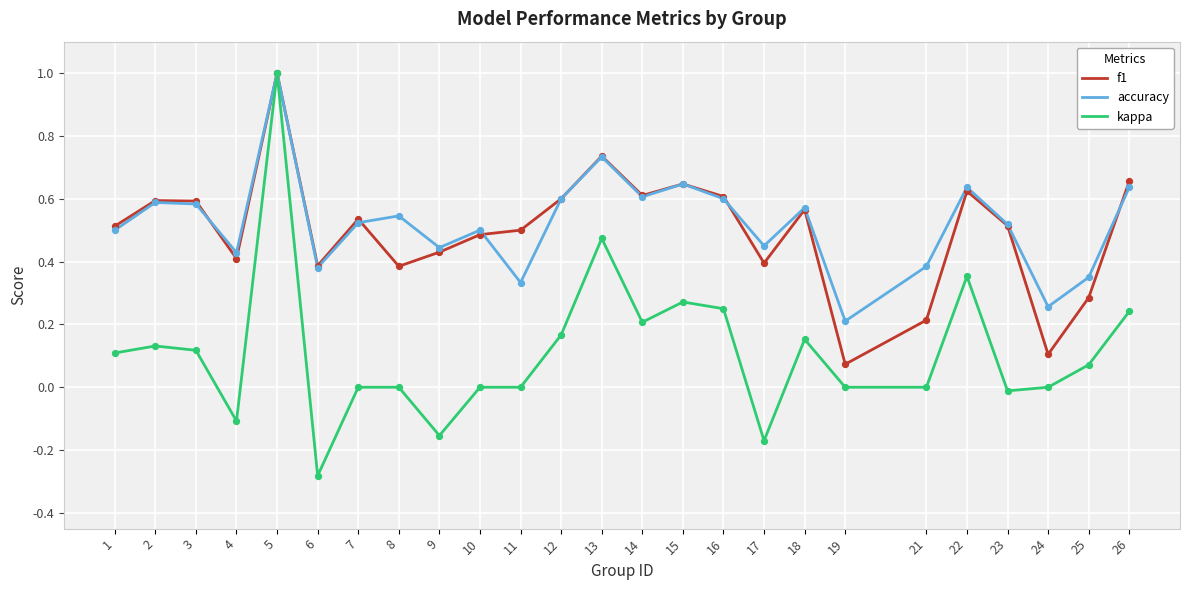

Is the value of f1 at 11 greater than the value of accuracy at 21?

Yes